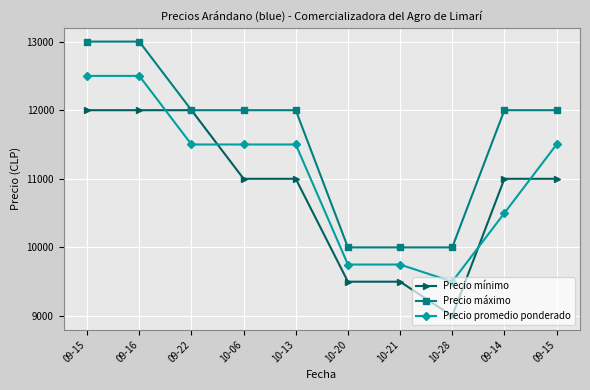

What is the difference between the second highest and minimum values in the Precio máximo series?

3000